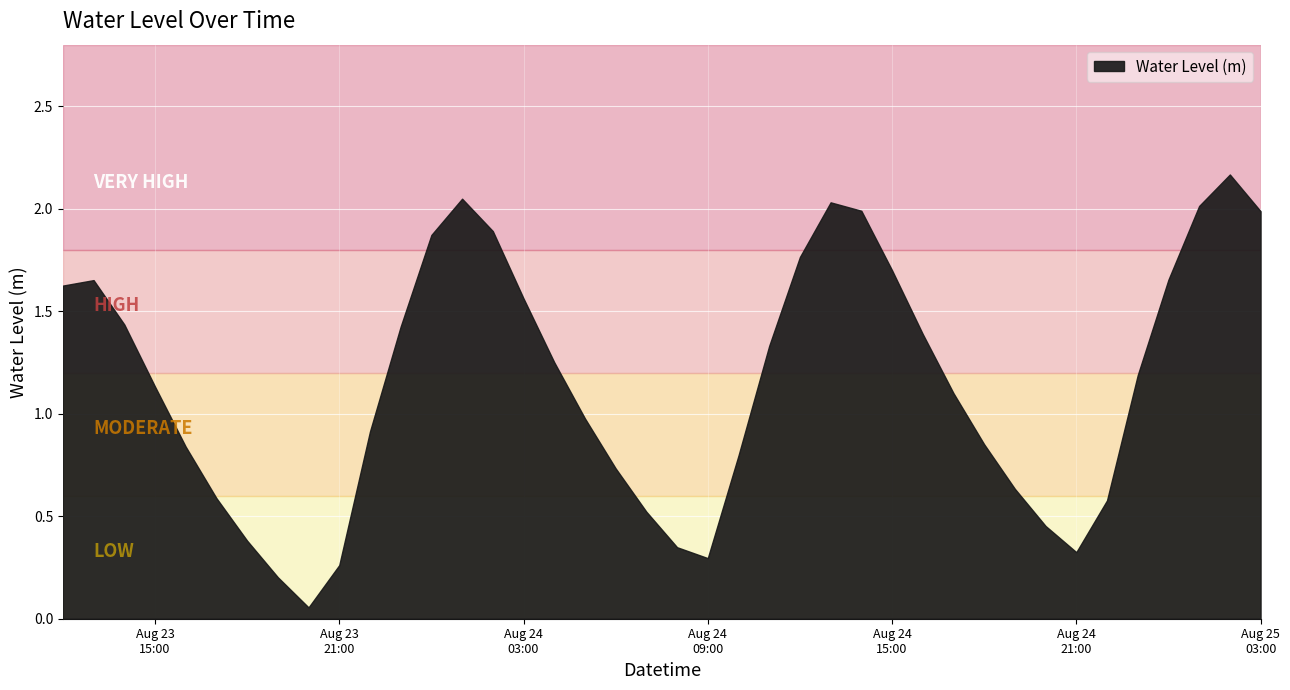

At which category does the chart reach its minimum across all series?

2024-08-23 20:00:00